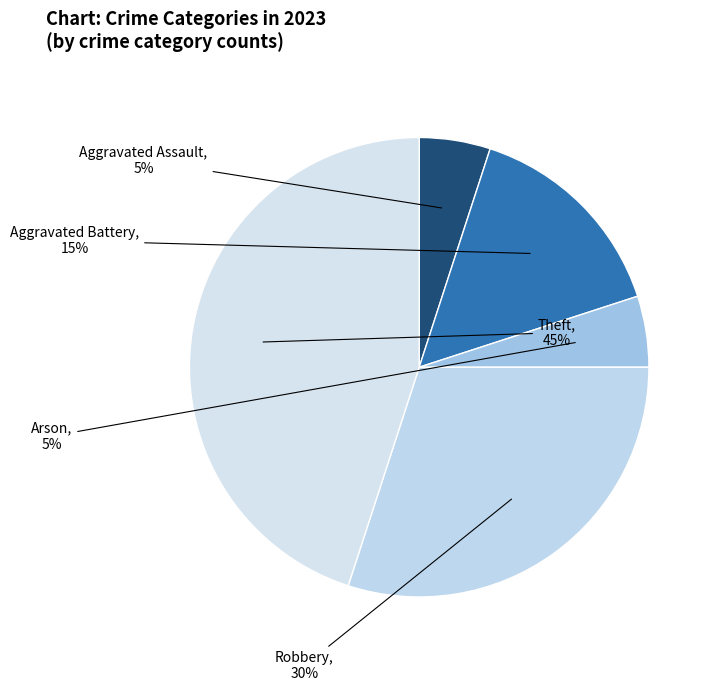

Is Aggravated Battery the majority of the pie?

No